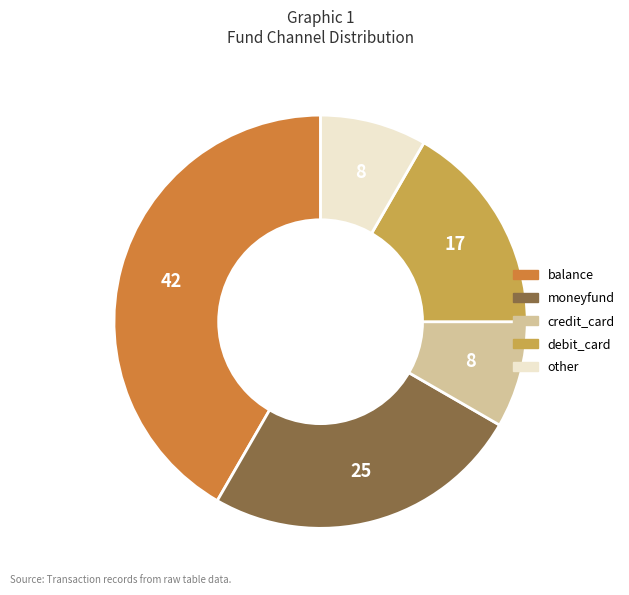

Approximately how many times larger is the value at other compared to moneyfund?

0.3